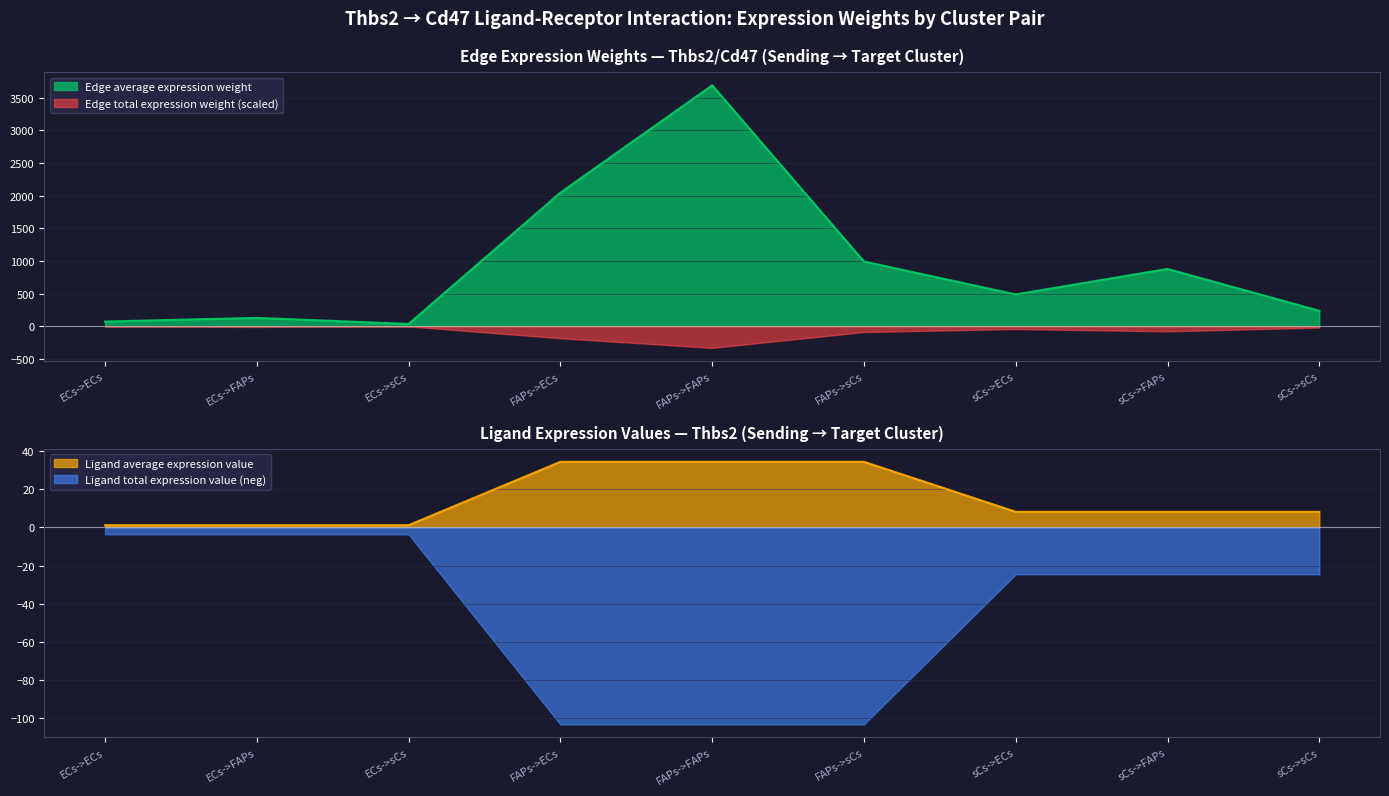

What is the total value across all series at sCs->ECs?

494.8